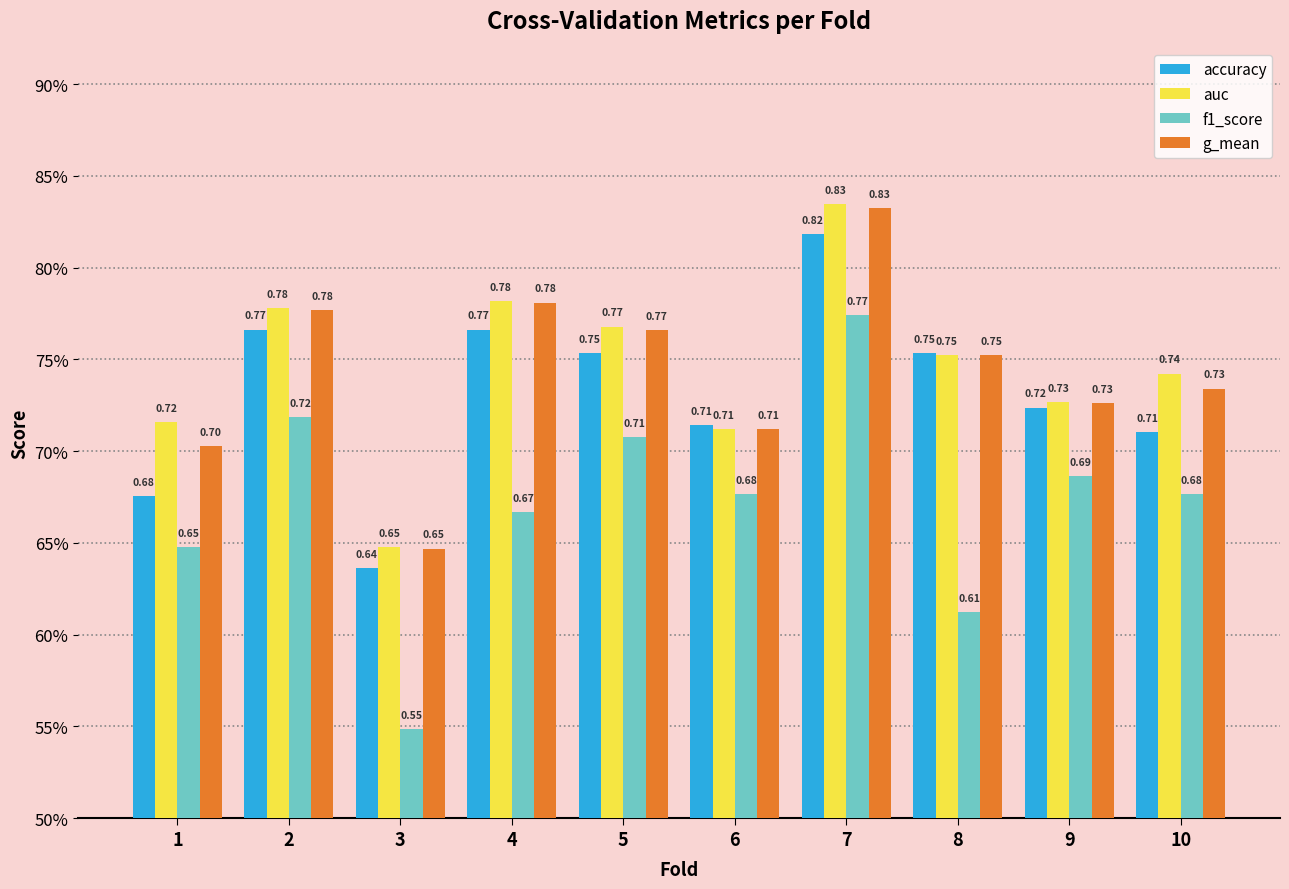

What is the minimum value for f1_score?

0.5